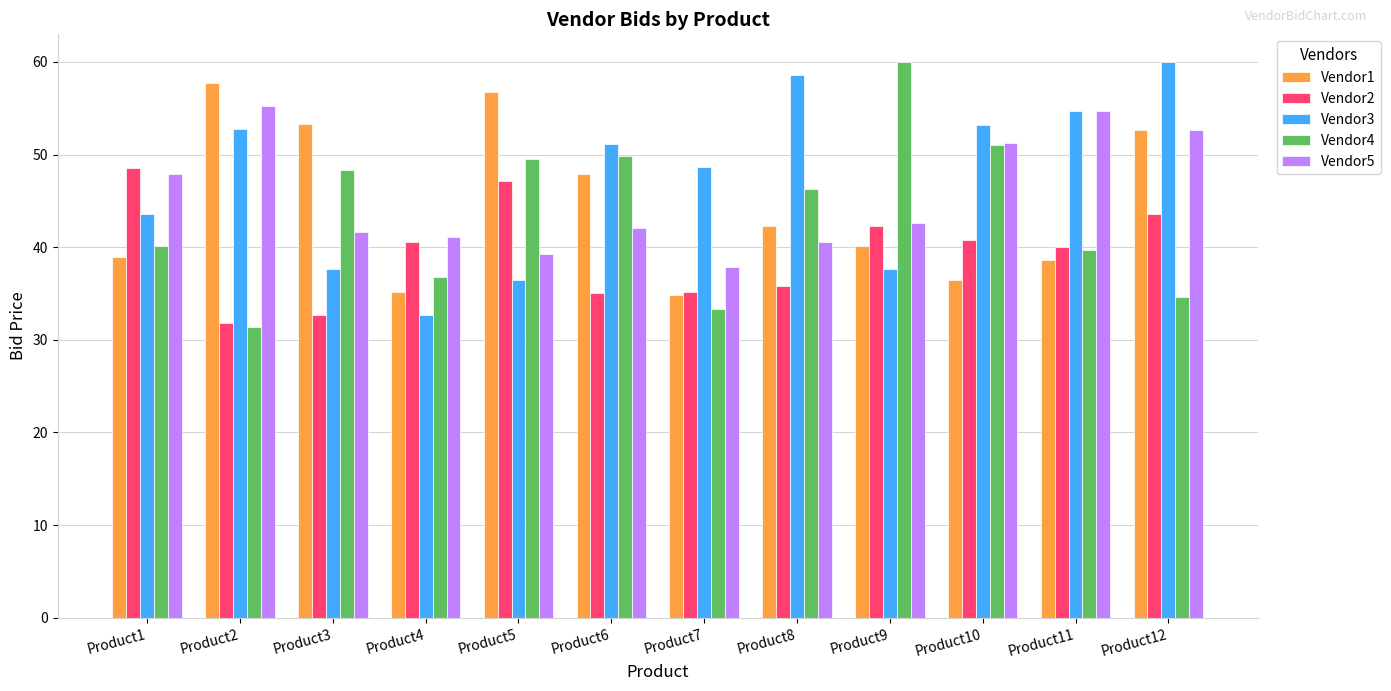

What is the value of the Vendor1 bar at the 3rd from the left?

53.3